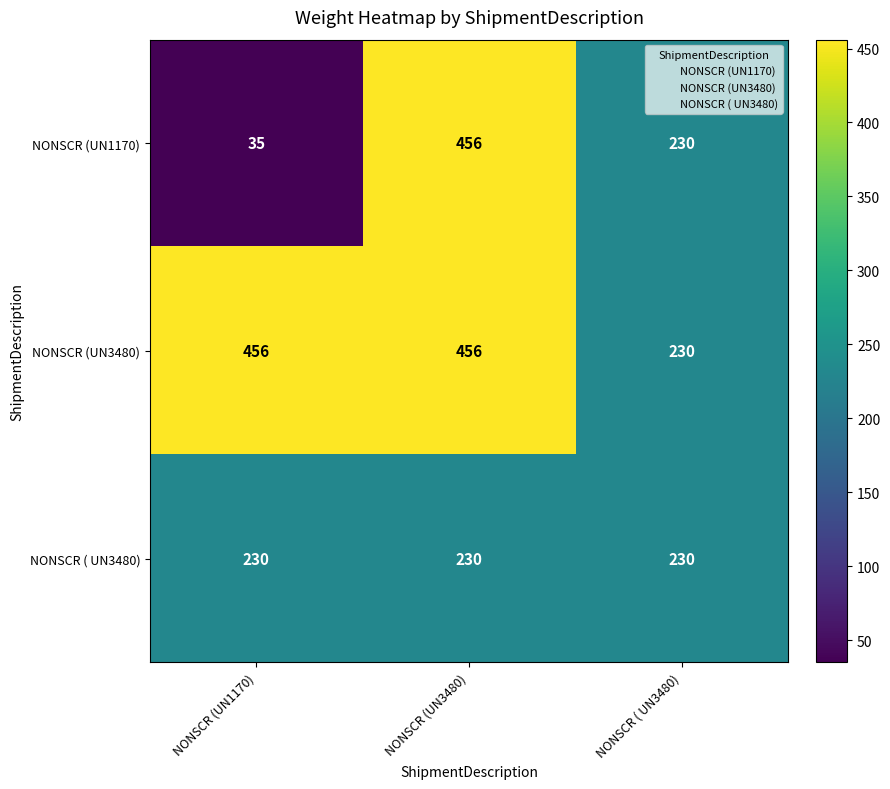

Count the number of data series in this chart.

3